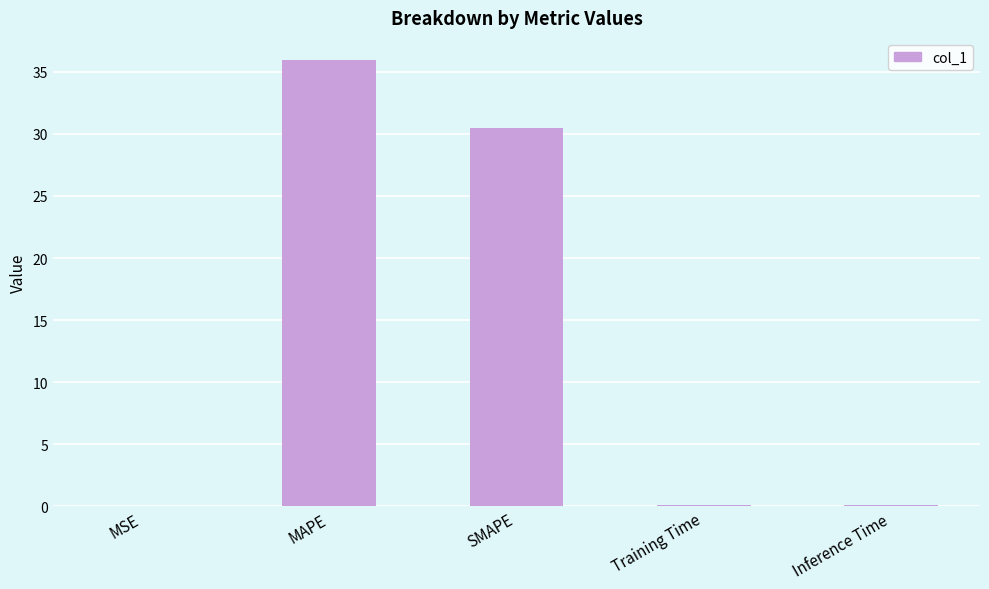

What is the sum of all values?

66.6